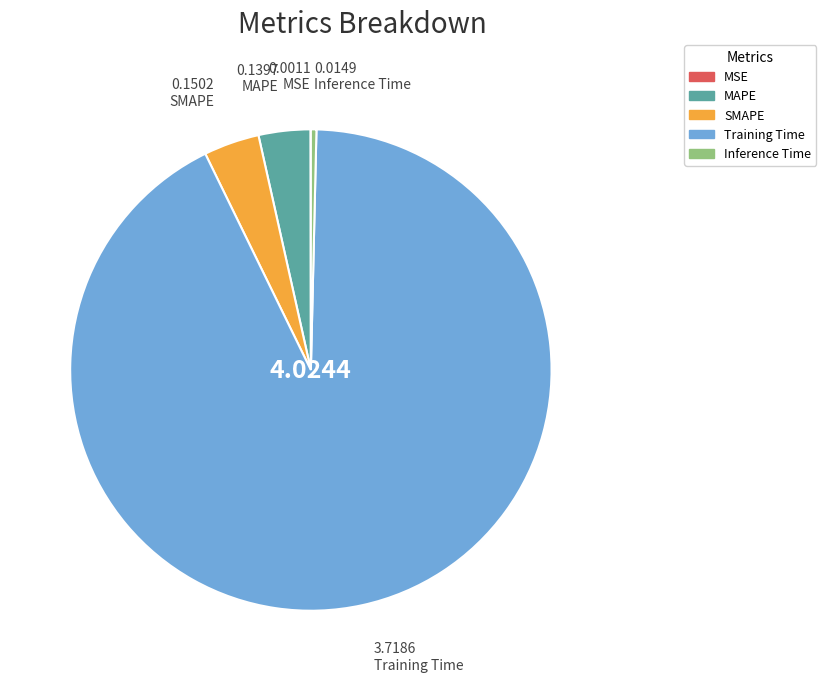

Between SMAPE and Training Time, which is larger?

Training Time